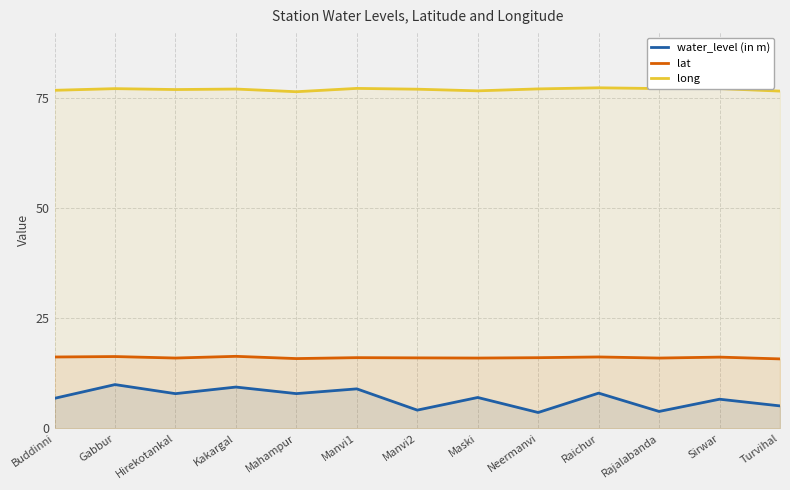

Reading right to left, what are all the values shown in this chart?

water_level (in m): Turvihal=5.1	Sirwar=6.6	Rajalabanda=3.8	Raichur=8.0	Neermanvi=3.6	Maski=7.0	Manvi2=4.1	Manvi1=9.0	Mahampur=7.9	Kakargal=9.4	Hirekotankal=7.9	Gabbur=9.9	Buddinni=6.8
lat: Turvihal=15.8	Sirwar=16.2	Rajalabanda=16.0	Raichur=16.2	Neermanvi=16.0	Maski=16.0	Manvi2=16.0	Manvi1=16.1	Mahampur=15.8	Kakargal=16.4	Hirekotankal=16.0	Gabbur=16.3	Buddinni=16.2
long: Turvihal=76.6	Sirwar=77.2	Rajalabanda=77.2	Raichur=77.3	Neermanvi=77.1	Maski=76.7	Manvi2=77.0	Manvi1=77.2	Mahampur=76.5	Kakargal=77.1	Hirekotankal=77.0	Gabbur=77.2	Buddinni=76.8